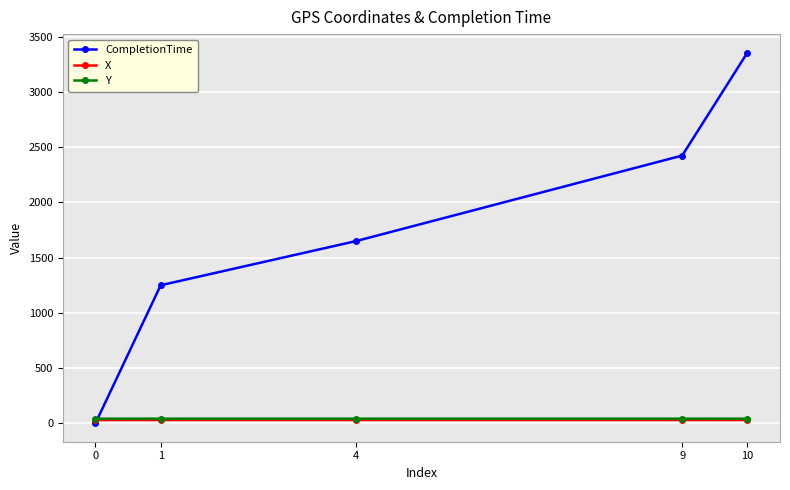

Is it true that Y equals 41.0 at 10?

True